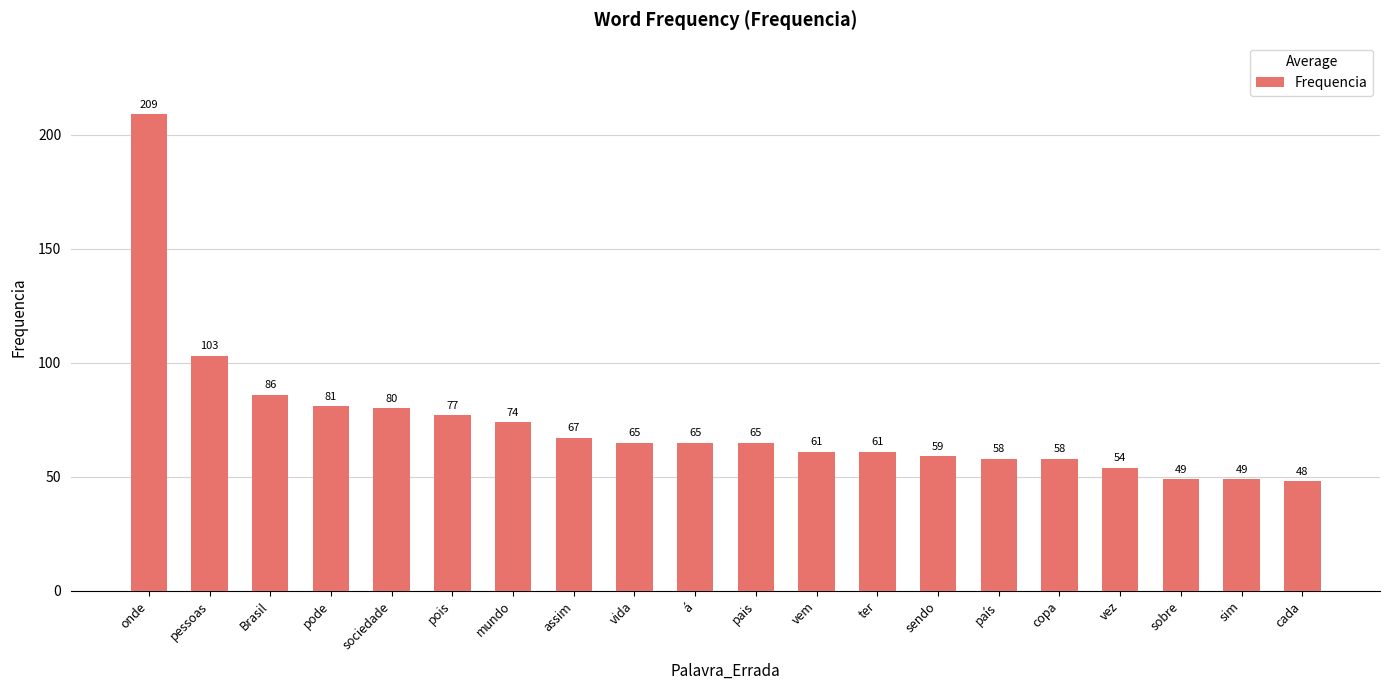

Is it true that the value at vem is 81?

False